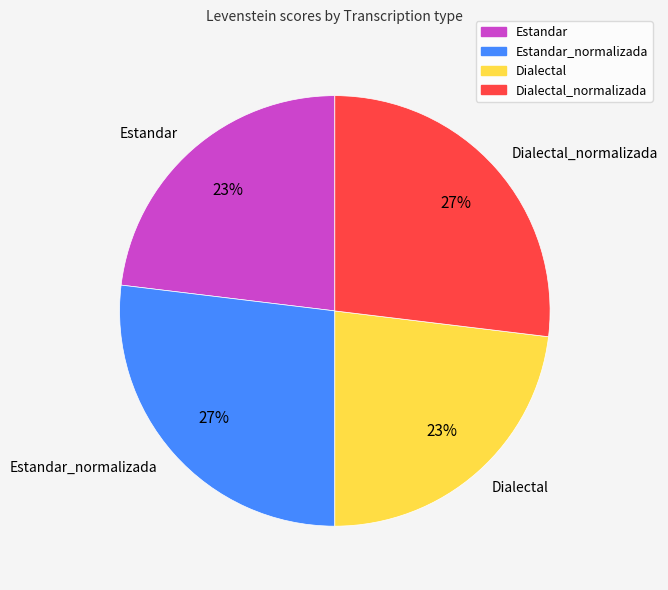

To the nearest percent, what is the average slice percentage?

25%